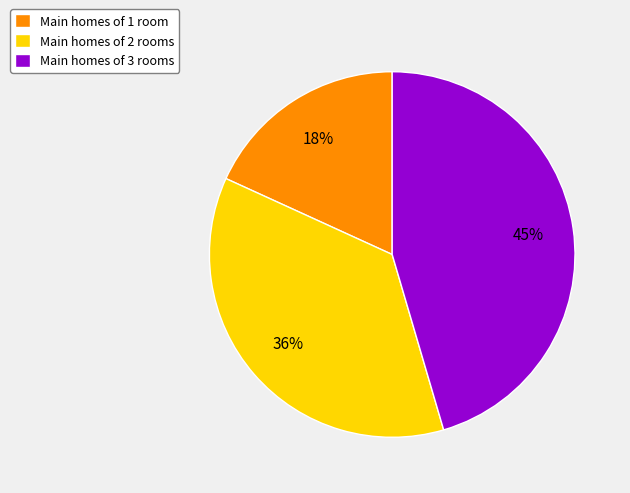

How many slices are in this pie chart?

3